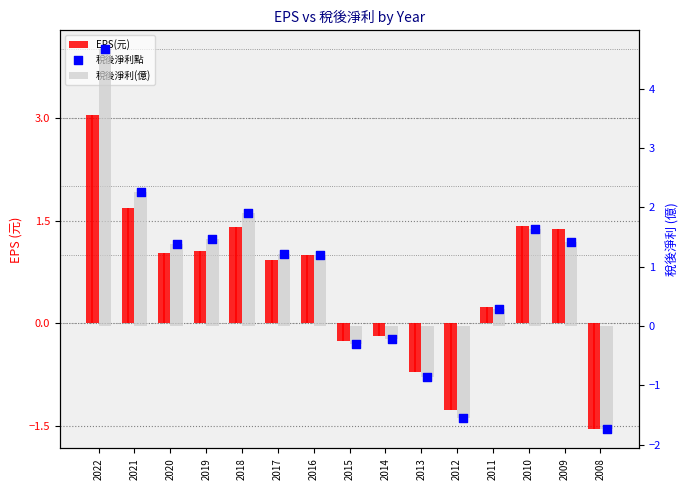

Is the value of 稅後淨利(億) at 2021 greater than the value of 稅後淨利點 at 2017?

Yes